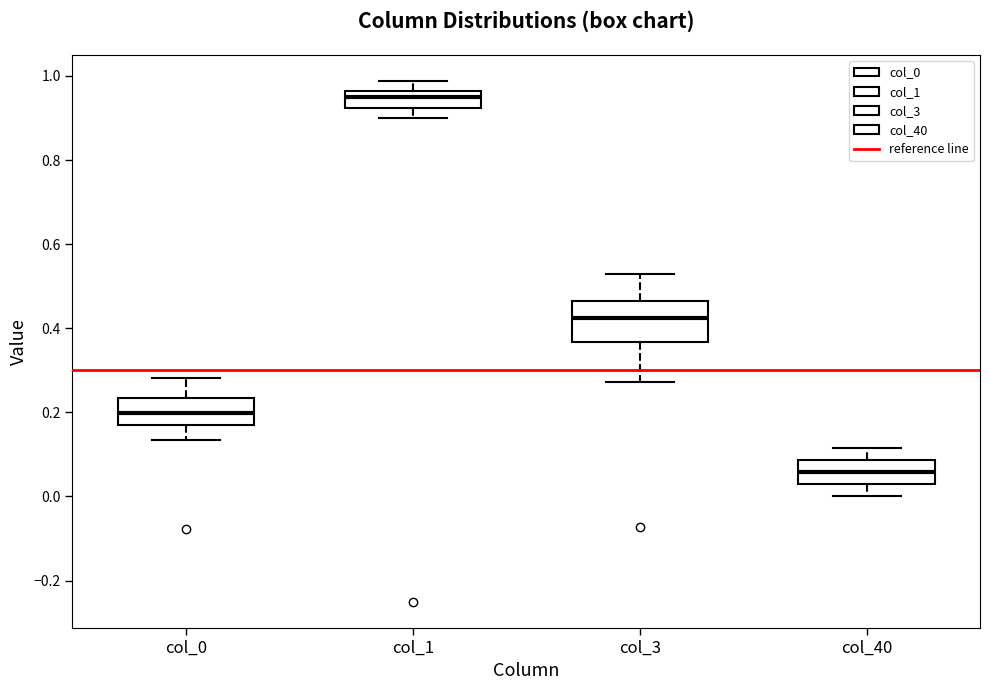

Reading left to right, transcribe this box plot: for each box, give where its median line is, the range the box spans, and where its two whiskers end, as read against the y-axis. The values are not printed on the chart, so give them approximately, as read against the axis.

col_0: median 0.20, box 0.16 to 0.24, whiskers 0.14 to 0.28
col_1: median 0.96 (inside the box), box 0.92 to 0.96, whiskers 0.90 to 0.98
col_3: median 0.42, box 0.36 to 0.46, whiskers 0.28 to 0.52
col_40: median 0.06, box 0.02 to 0.08, whiskers 0.00 to 0.12